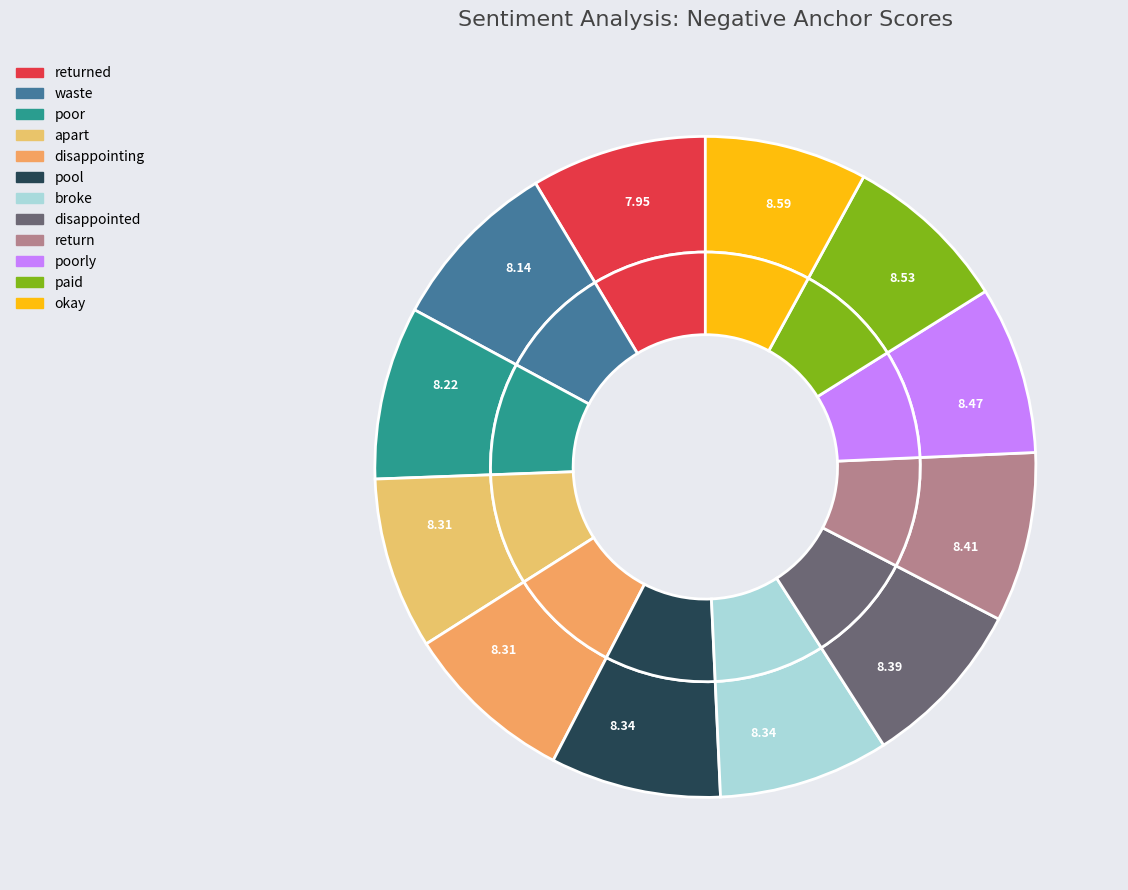

Count the number of slices in the pie.

12